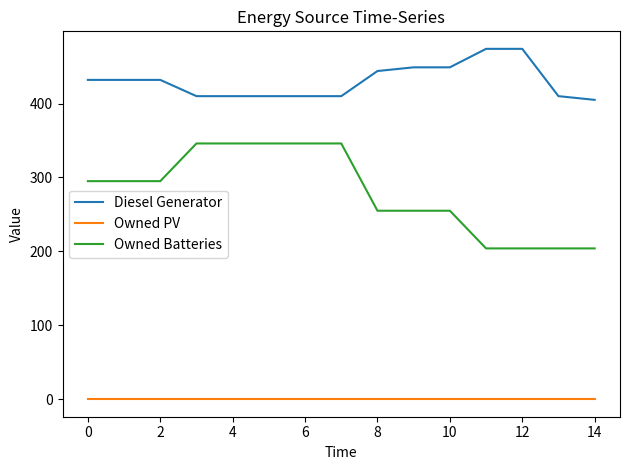

True or false: Owned Batteries and Owned PV cross at least once.

False